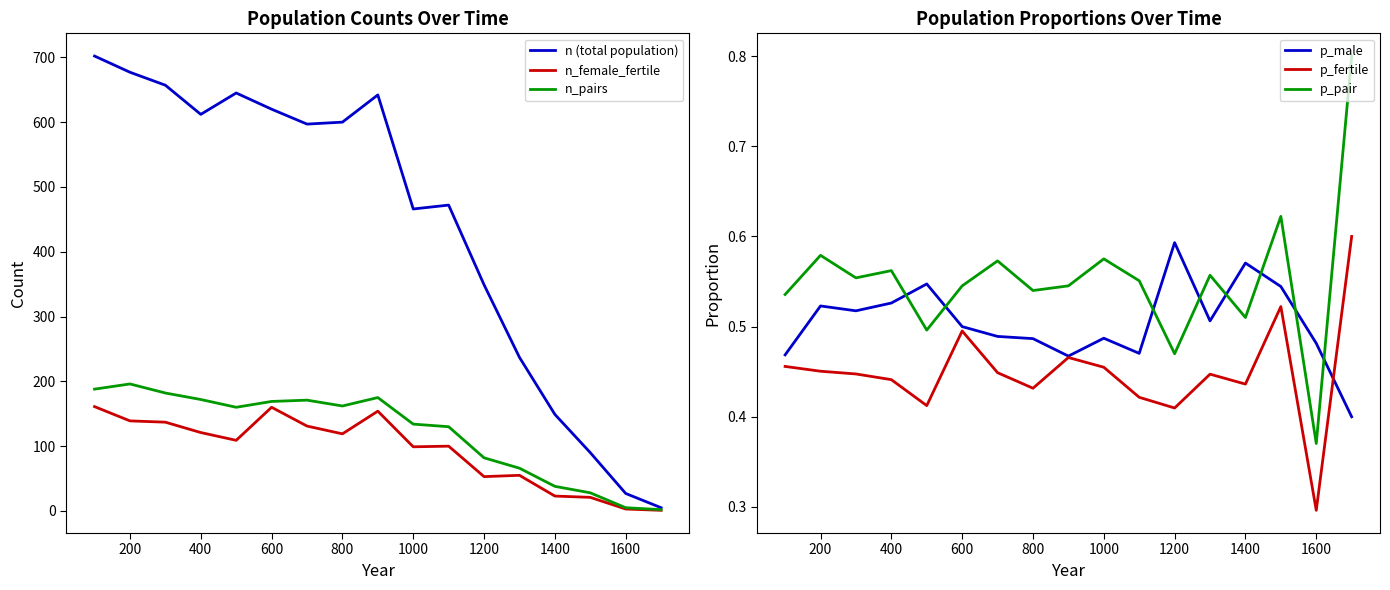

At which label is p_fertile closest to 0?

1600